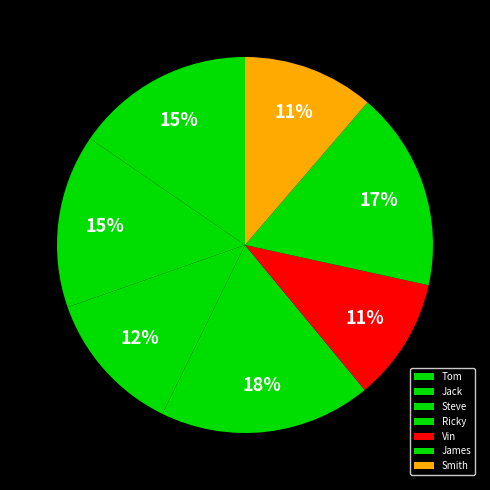

Is it true that Jack is 15% of the pie?

True